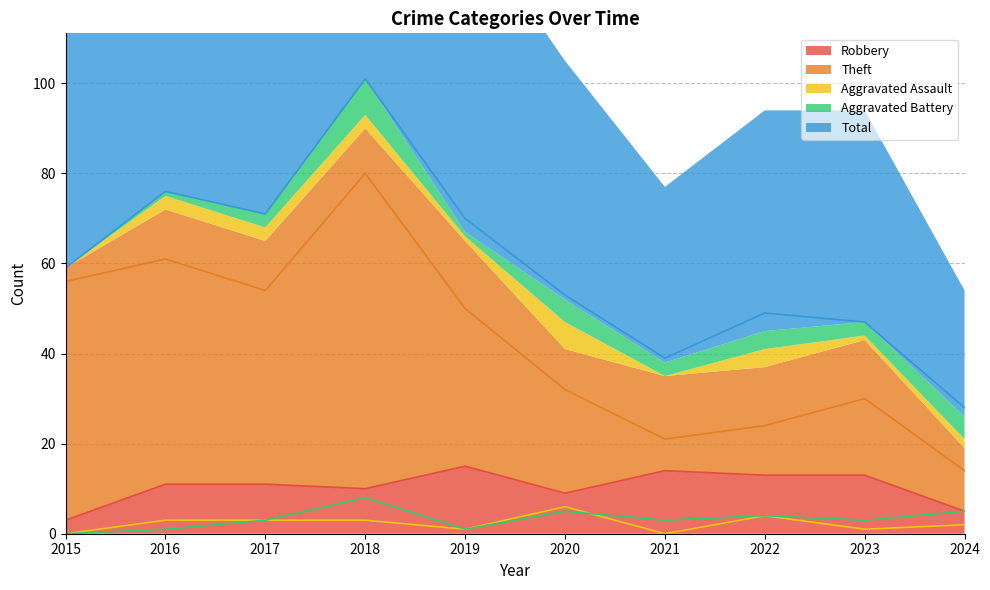

Rank the categories by Robbery value from lowest to highest.

2015, 2024, 2020, 2018, 2016, 2017, 2022, 2023, 2021, 2019